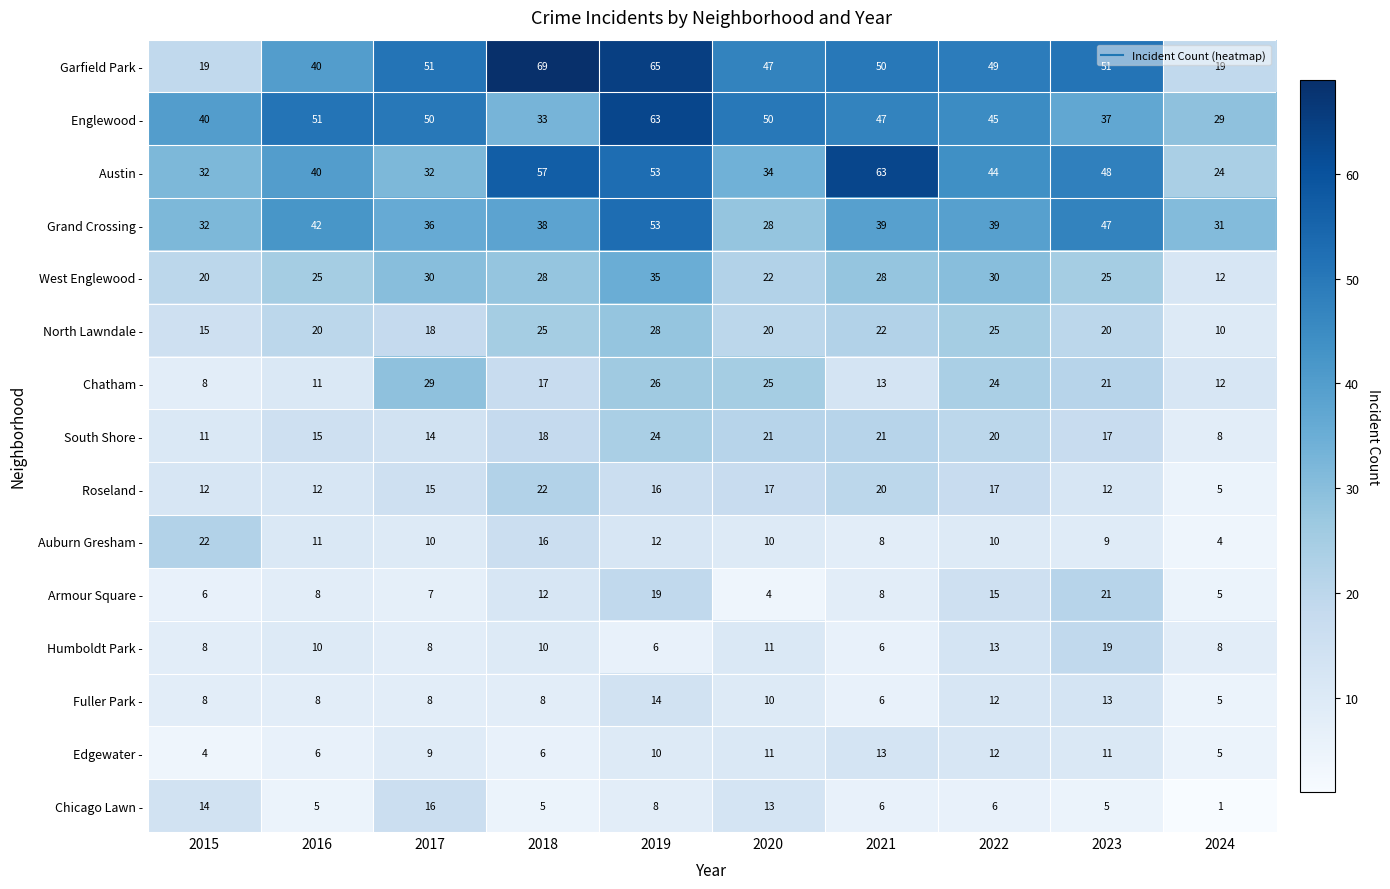

What is the spread (max minus min) of values at 2020?

46